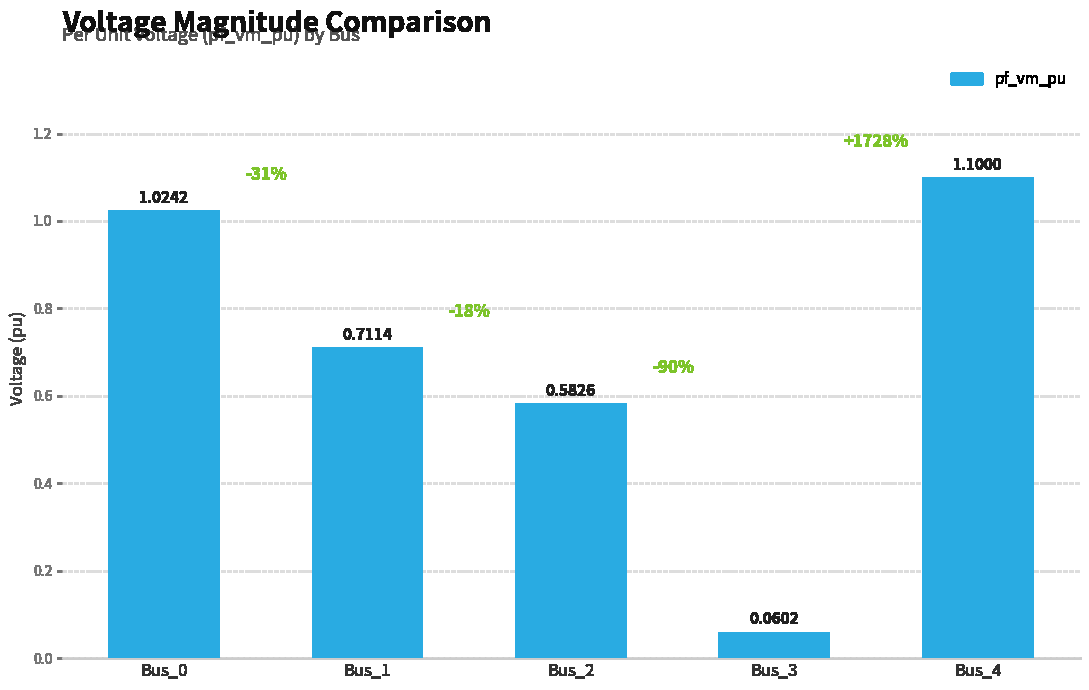

List the labels in order of value, smallest first.

Bus_3, Bus_2, Bus_1, Bus_0, Bus_4